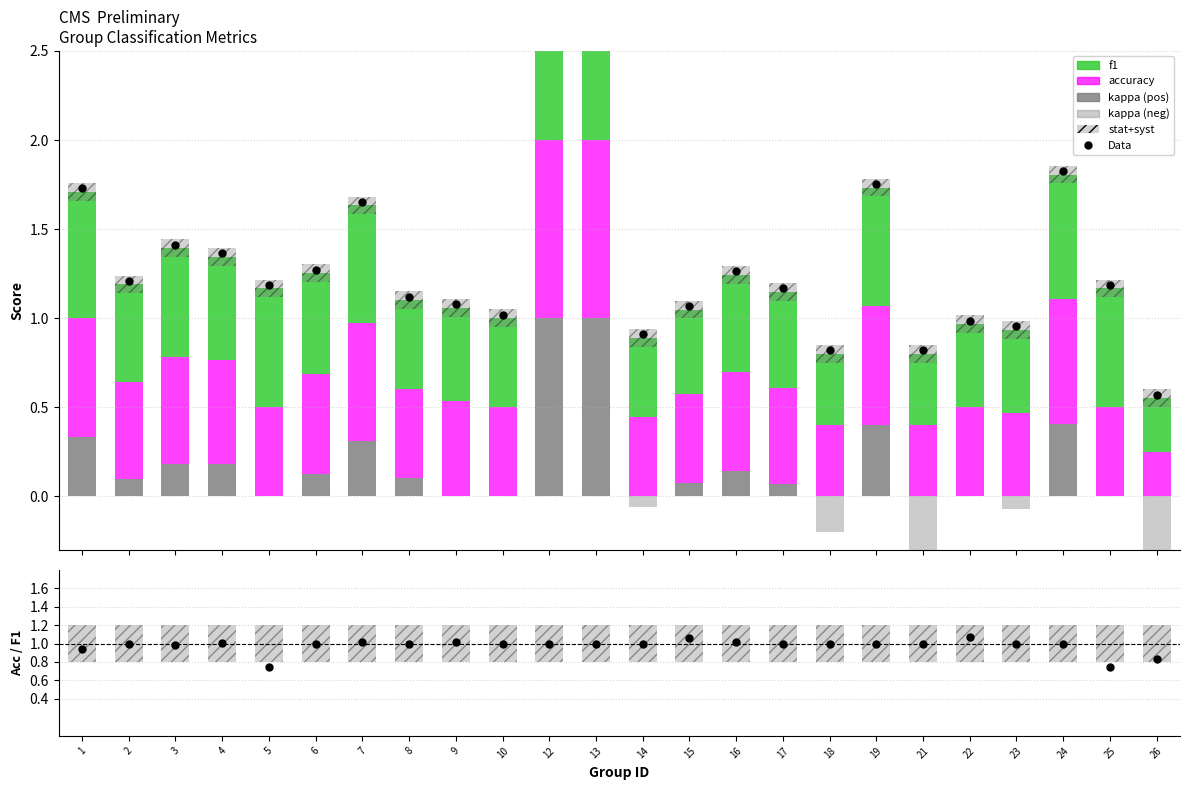

Which series reaches the minimum Y coordinate?

kappa (neg)